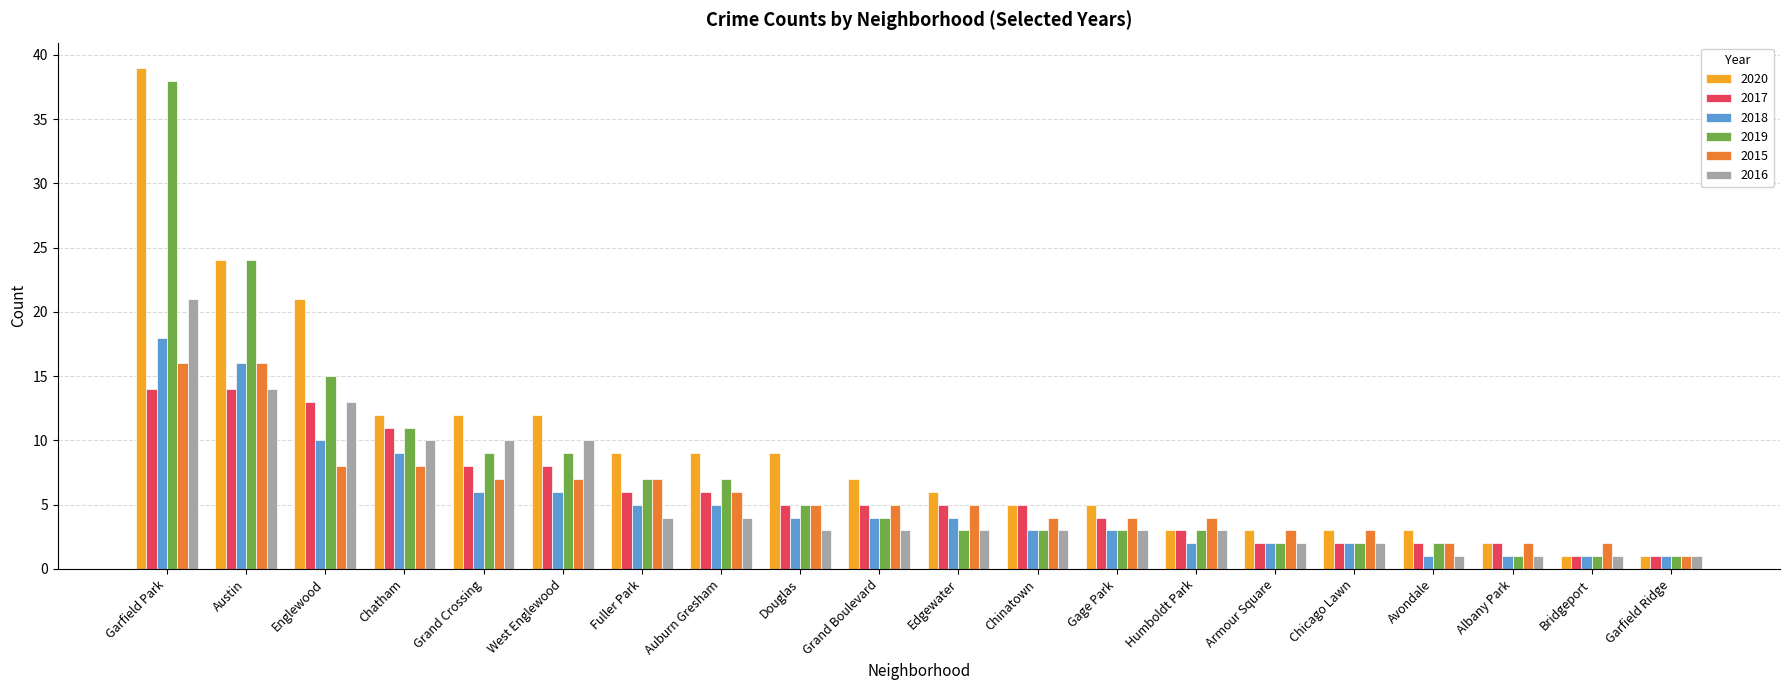

Reading left to right, list all the values displayed in this chart.

2020: Garfield Park=39	Austin=24	Englewood=21	Chatham=12	Grand Crossing=12	West Englewood=12	Fuller Park=9	Auburn Gresham=9	Douglas=9	Grand Boulevard=7	Edgewater=6	Chinatown=5	Gage Park=5	Humboldt Park=3	Armour Square=3	Chicago Lawn=3	Avondale=3	Albany Park=2	Bridgeport=1	Garfield Ridge=1
2017: Garfield Park=14	Austin=14	Englewood=13	Chatham=11	Grand Crossing=8	West Englewood=8	Fuller Park=6	Auburn Gresham=6	Douglas=5	Grand Boulevard=5	Edgewater=5	Chinatown=5	Gage Park=4	Humboldt Park=3	Armour Square=2	Chicago Lawn=2	Avondale=2	Albany Park=2	Bridgeport=1	Garfield Ridge=1
2018: Garfield Park=18	Austin=16	Englewood=10	Chatham=9	Grand Crossing=6	West Englewood=6	Fuller Park=5	Auburn Gresham=5	Douglas=4	Grand Boulevard=4	Edgewater=4	Chinatown=3	Gage Park=3	Humboldt Park=2	Armour Square=2	Chicago Lawn=2	Avondale=1	Albany Park=1	Bridgeport=1	Garfield Ridge=1
2019: Garfield Park=38	Austin=24	Englewood=15	Chatham=11	Grand Crossing=9	West Englewood=9	Fuller Park=7	Auburn Gresham=7	Douglas=5	Grand Boulevard=4	Edgewater=3	Chinatown=3	Gage Park=3	Humboldt Park=3	Armour Square=2	Chicago Lawn=2	Avondale=2	Albany Park=1	Bridgeport=1	Garfield Ridge=1
2015: Garfield Park=16	Austin=16	Englewood=8	Chatham=8	Grand Crossing=7	West Englewood=7	Fuller Park=7	Auburn Gresham=6	Douglas=5	Grand Boulevard=5	Edgewater=5	Chinatown=4	Gage Park=4	Humboldt Park=4	Armour Square=3	Chicago Lawn=3	Avondale=2	Albany Park=2	Bridgeport=2	Garfield Ridge=1
2016: Garfield Park=21	Austin=14	Englewood=13	Chatham=10	Grand Crossing=10	West Englewood=10	Fuller Park=4	Auburn Gresham=4	Douglas=3	Grand Boulevard=3	Edgewater=3	Chinatown=3	Gage Park=3	Humboldt Park=3	Armour Square=2	Chicago Lawn=2	Avondale=1	Albany Park=1	Bridgeport=1	Garfield Ridge=1